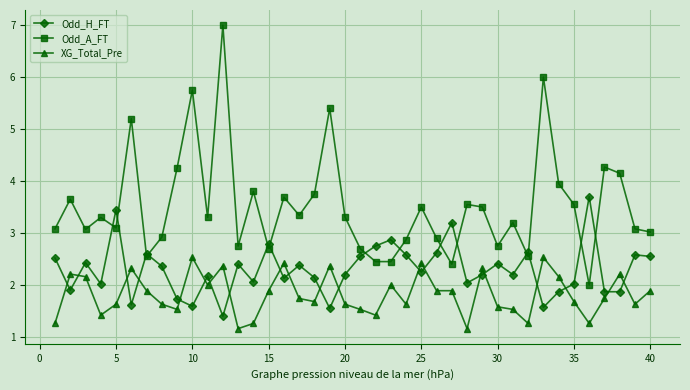

Is this an area chart (filled region under the line)?

No